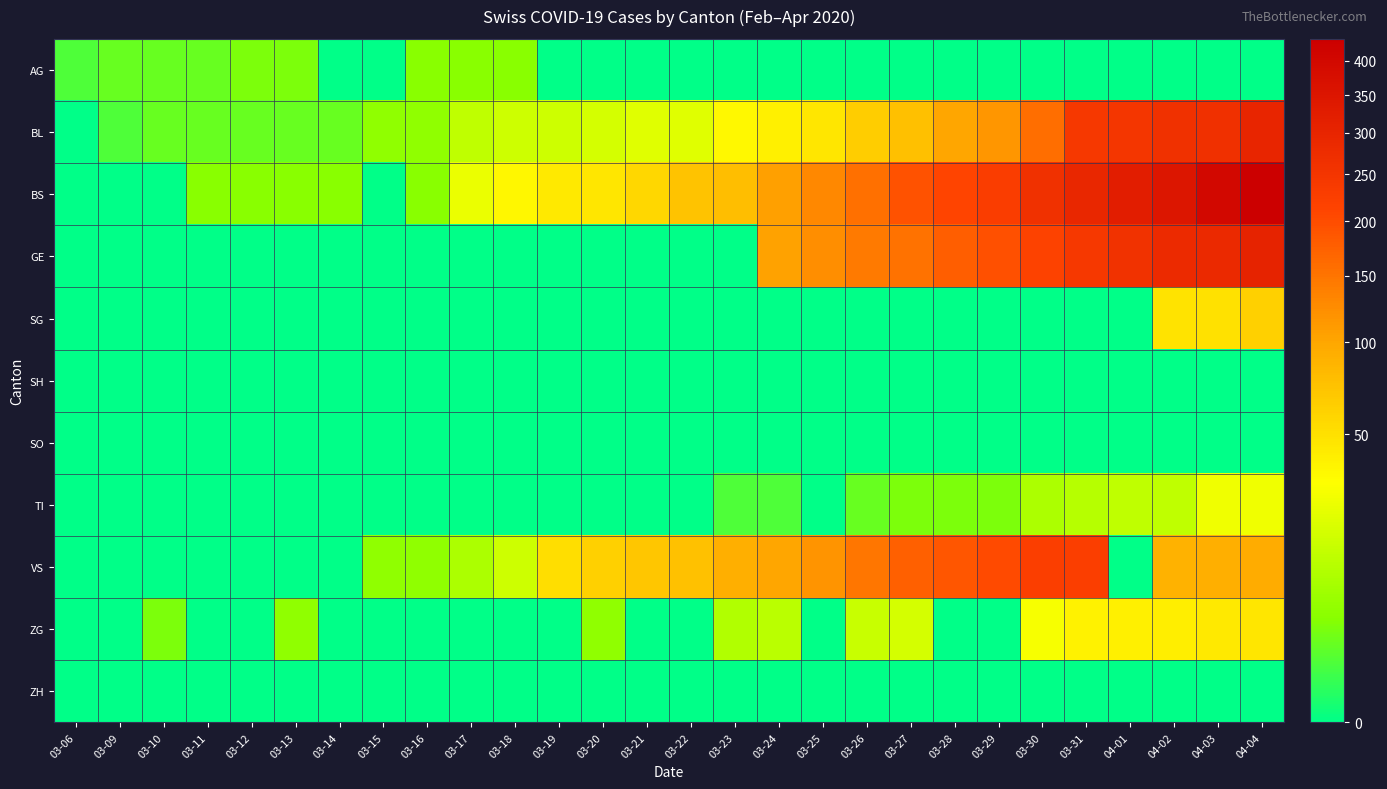

At 04-04, list the series in order from smallest to largest.

AG, SH, SO, ZH, TI, ZG, SG, VS, BL, GE, BS